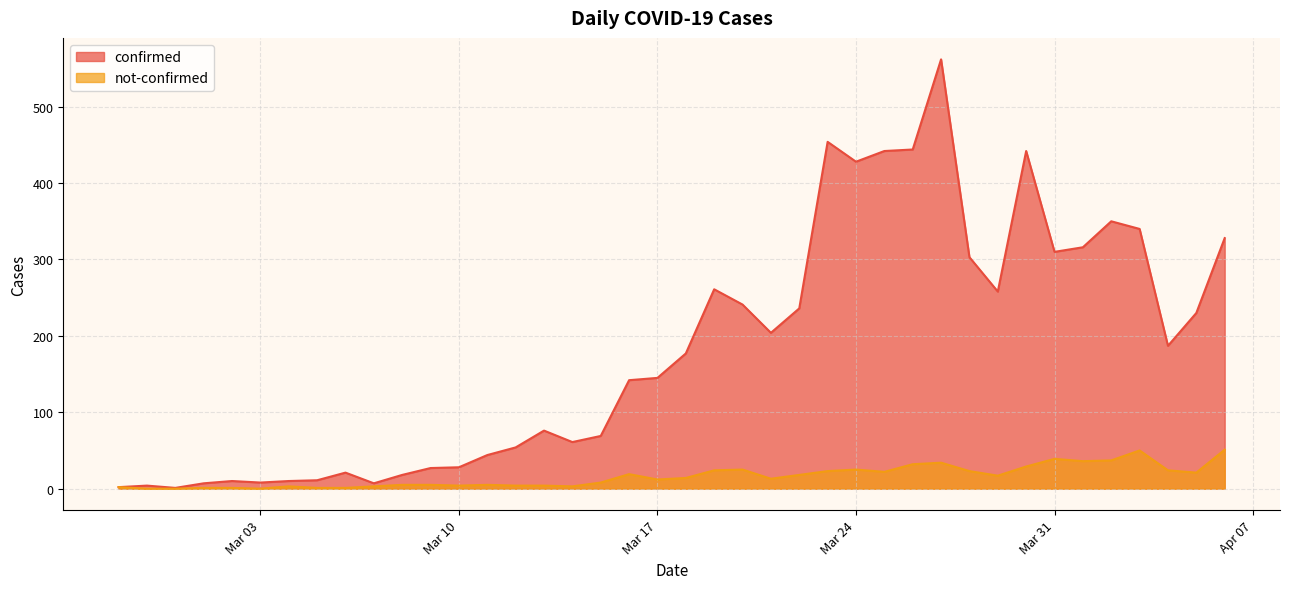

Does the chart have visible grid lines?

Yes